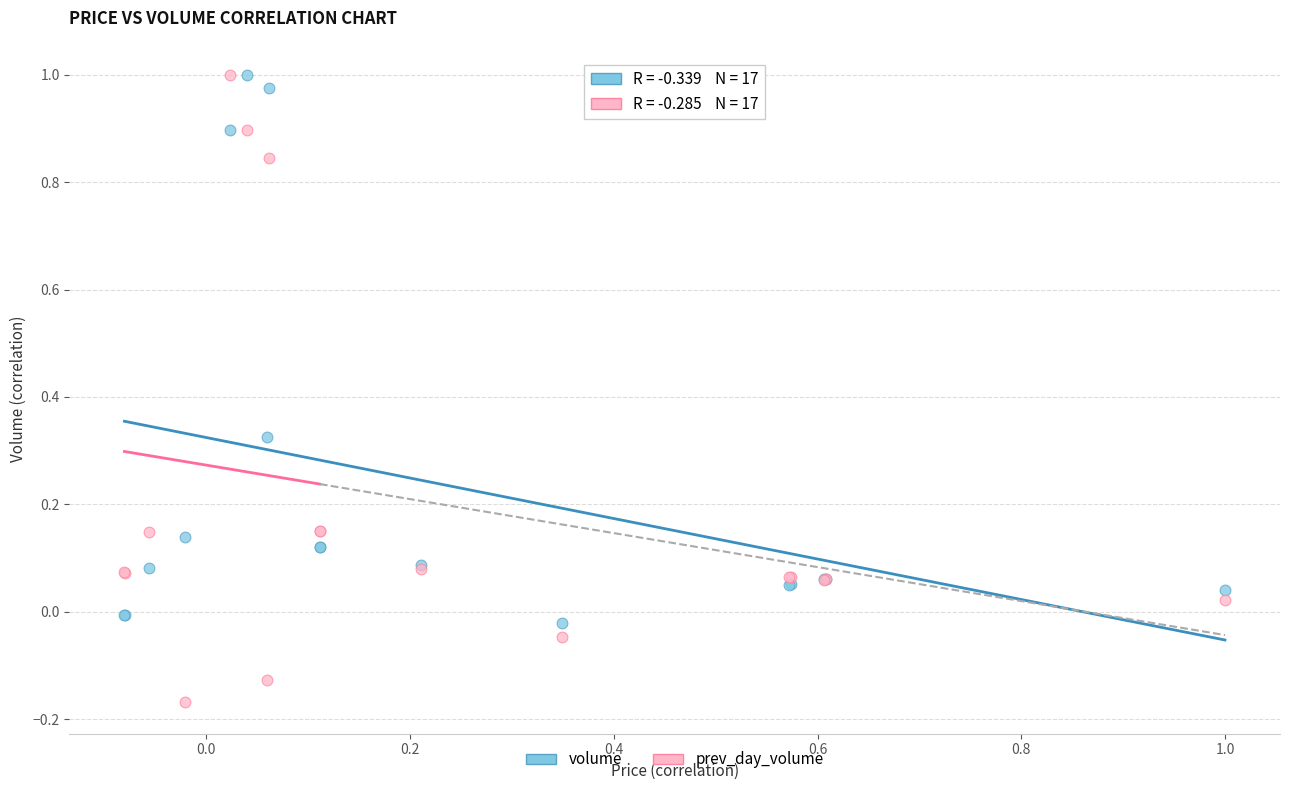

What is the X range (max minus min) for the scatter plot?

1.1